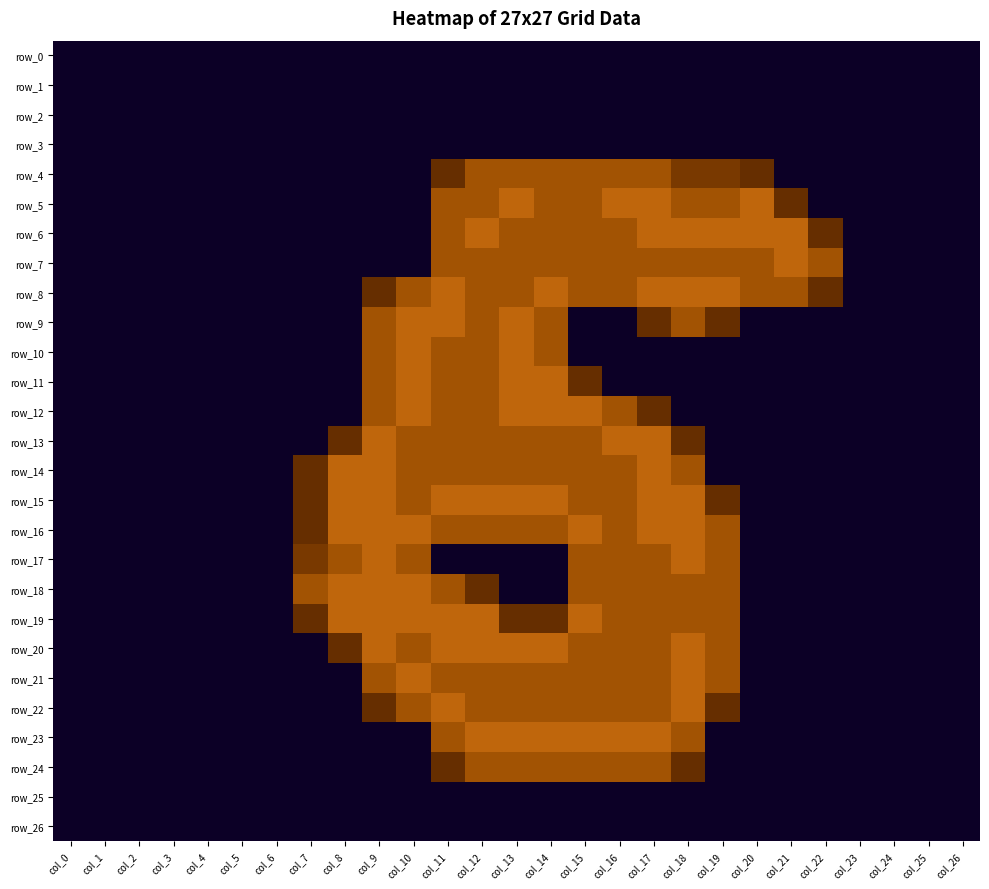

Reading left to right, extract all data points from this chart.

row_0: 0.0	0.0	0.0	0.0	0.0	0.0	0.0	0.0	0.0	0.0	0.0	0.0	0.0	0.0	0.0	0.0	0.0	0.0	0.0	0.0	0.0	0.0	0.0	0.0	0.0	0.0	0.0
row_1: 0.0	0.0	0.0	0.0	0.0	0.0	0.0	0.0	0.0	0.0	0.0	0.0	0.0	0.0	0.0	0.0	0.0	0.0	0.0	0.0	0.0	0.0	0.0	0.0	0.0	0.0	0.0
row_2: 0.0	0.0	0.0	0.0	0.0	0.0	0.0	0.0	0.0	0.0	0.0	0.0	0.0	0.0	0.0	0.0	0.0	0.0	0.0	0.0	0.0	0.0	0.0	0.0	0.0	0.0	0.0
row_3: 0.0	0.0	0.0	0.0	0.0	0.0	0.0	0.0	0.0	0.0	0.0	0.0	0.0	0.0	0.0	0.0	0.0	0.0	0.0	0.0	0.0	0.0	0.0	0.0	0.0	0.0	0.0
row_4: 0.0	0.0	0.0	0.0	0.0	0.0	0.0	0.0	0.0	0.0	0.0	0.8	1.5	1.5	1.5	1.5	1.5	1.5	1.0	1.0	0.8	0.0	0.0	0.0	0.0	0.0	0.0
row_5: 0.0	0.0	0.0	0.0	0.0	0.0	0.0	0.0	0.0	0.0	0.0	1.5	1.5	2.0	1.5	1.5	2.0	2.0	1.5	1.5	2.0	0.8	0.0	0.0	0.0	0.0	0.0
row_6: 0.0	0.0	0.0	0.0	0.0	0.0	0.0	0.0	0.0	0.0	0.0	1.5	2.0	1.5	1.5	1.5	1.5	2.0	2.0	2.0	2.0	2.0	0.8	0.0	0.0	0.0	0.0
row_7: 0.0	0.0	0.0	0.0	0.0	0.0	0.0	0.0	0.0	0.0	0.0	1.5	1.5	1.5	1.5	1.5	1.5	1.5	1.5	1.5	1.5	2.0	1.5	0.0	0.0	0.0	0.0
row_8: 0.0	0.0	0.0	0.0	0.0	0.0	0.0	0.0	0.0	0.8	1.5	2.0	1.5	1.5	2.0	1.5	1.5	2.0	2.0	2.0	1.5	1.5	0.8	0.0	0.0	0.0	0.0
row_9: 0.0	0.0	0.0	0.0	0.0	0.0	0.0	0.0	0.0	1.5	2.0	2.0	1.5	2.0	1.5	0.0	0.0	0.8	1.5	0.8	0.0	0.0	0.0	0.0	0.0	0.0	0.0
row_10: 0.0	0.0	0.0	0.0	0.0	0.0	0.0	0.0	0.0	1.5	2.0	1.5	1.5	2.0	1.5	0.0	0.0	0.0	0.0	0.0	0.0	0.0	0.0	0.0	0.0	0.0	0.0
row_11: 0.0	0.0	0.0	0.0	0.0	0.0	0.0	0.0	0.0	1.5	2.0	1.5	1.5	2.0	2.0	0.8	0.0	0.0	0.0	0.0	0.0	0.0	0.0	0.0	0.0	0.0	0.0
row_12: 0.0	0.0	0.0	0.0	0.0	0.0	0.0	0.0	0.0	1.5	2.0	1.5	1.5	2.0	2.0	2.0	1.5	0.8	0.0	0.0	0.0	0.0	0.0	0.0	0.0	0.0	0.0
row_13: 0.0	0.0	0.0	0.0	0.0	0.0	0.0	0.0	0.8	2.0	1.5	1.5	1.5	1.5	1.5	1.5	2.0	2.0	0.8	0.0	0.0	0.0	0.0	0.0	0.0	0.0	0.0
row_14: 0.0	0.0	0.0	0.0	0.0	0.0	0.0	0.8	2.0	2.0	1.5	1.5	1.5	1.5	1.5	1.5	1.5	2.0	1.5	0.0	0.0	0.0	0.0	0.0	0.0	0.0	0.0
row_15: 0.0	0.0	0.0	0.0	0.0	0.0	0.0	0.8	2.0	2.0	1.5	2.0	2.0	2.0	2.0	1.5	1.5	2.0	2.0	0.8	0.0	0.0	0.0	0.0	0.0	0.0	0.0
row_16: 0.0	0.0	0.0	0.0	0.0	0.0	0.0	0.8	2.0	2.0	2.0	1.5	1.5	1.5	1.5	2.0	1.5	2.0	2.0	1.5	0.0	0.0	0.0	0.0	0.0	0.0	0.0
row_17: 0.0	0.0	0.0	0.0	0.0	0.0	0.0	1.0	1.5	2.0	1.5	0.0	0.0	0.0	0.0	1.5	1.5	1.5	2.0	1.5	0.0	0.0	0.0	0.0	0.0	0.0	0.0
row_18: 0.0	0.0	0.0	0.0	0.0	0.0	0.0	1.5	2.0	2.0	2.0	1.5	0.8	0.0	0.0	1.5	1.5	1.5	1.5	1.5	0.0	0.0	0.0	0.0	0.0	0.0	0.0
row_19: 0.0	0.0	0.0	0.0	0.0	0.0	0.0	0.8	2.0	2.0	2.0	2.0	2.0	0.8	0.8	2.0	1.5	1.5	1.5	1.5	0.0	0.0	0.0	0.0	0.0	0.0	0.0
row_20: 0.0	0.0	0.0	0.0	0.0	0.0	0.0	0.0	0.8	2.0	1.5	2.0	2.0	2.0	2.0	1.5	1.5	1.5	2.0	1.5	0.0	0.0	0.0	0.0	0.0	0.0	0.0
row_21: 0.0	0.0	0.0	0.0	0.0	0.0	0.0	0.0	0.0	1.5	2.0	1.5	1.5	1.5	1.5	1.5	1.5	1.5	2.0	1.5	0.0	0.0	0.0	0.0	0.0	0.0	0.0
row_22: 0.0	0.0	0.0	0.0	0.0	0.0	0.0	0.0	0.0	0.8	1.5	2.0	1.5	1.5	1.5	1.5	1.5	1.5	2.0	0.8	0.0	0.0	0.0	0.0	0.0	0.0	0.0
row_23: 0.0	0.0	0.0	0.0	0.0	0.0	0.0	0.0	0.0	0.0	0.0	1.5	2.0	2.0	2.0	2.0	2.0	2.0	1.5	0.0	0.0	0.0	0.0	0.0	0.0	0.0	0.0
row_24: 0.0	0.0	0.0	0.0	0.0	0.0	0.0	0.0	0.0	0.0	0.0	0.8	1.5	1.5	1.5	1.5	1.5	1.5	0.8	0.0	0.0	0.0	0.0	0.0	0.0	0.0	0.0
row_25: 0.0	0.0	0.0	0.0	0.0	0.0	0.0	0.0	0.0	0.0	0.0	0.0	0.0	0.0	0.0	0.0	0.0	0.0	0.0	0.0	0.0	0.0	0.0	0.0	0.0	0.0	0.0
row_26: 0.0	0.0	0.0	0.0	0.0	0.0	0.0	0.0	0.0	0.0	0.0	0.0	0.0	0.0	0.0	0.0	0.0	0.0	0.0	0.0	0.0	0.0	0.0	0.0	0.0	0.0	0.0